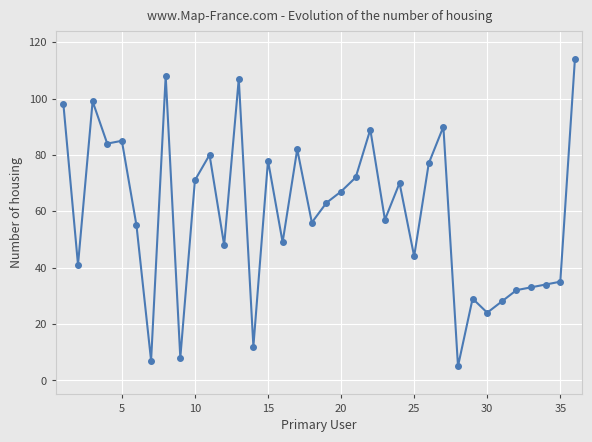

What is the sum of all values?

2131